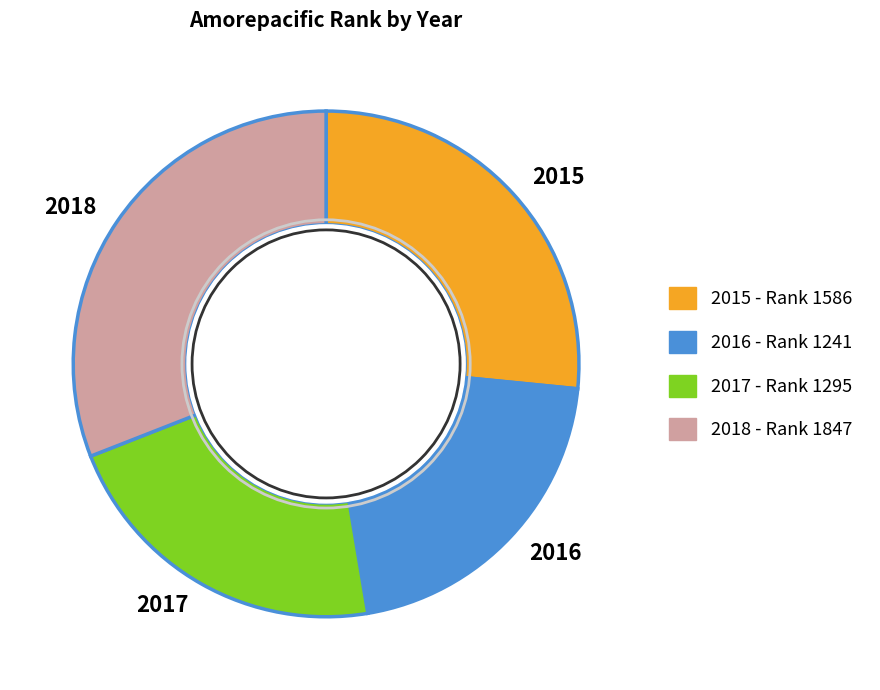

Combined, do 2015 and 2016 account for over 50%?

No